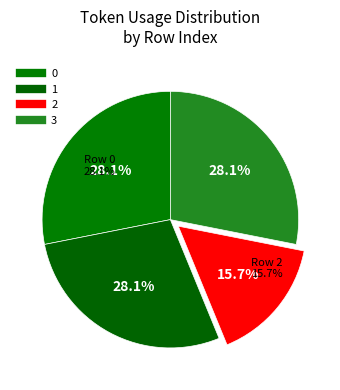

Does 3 represent more than half of the total?

No